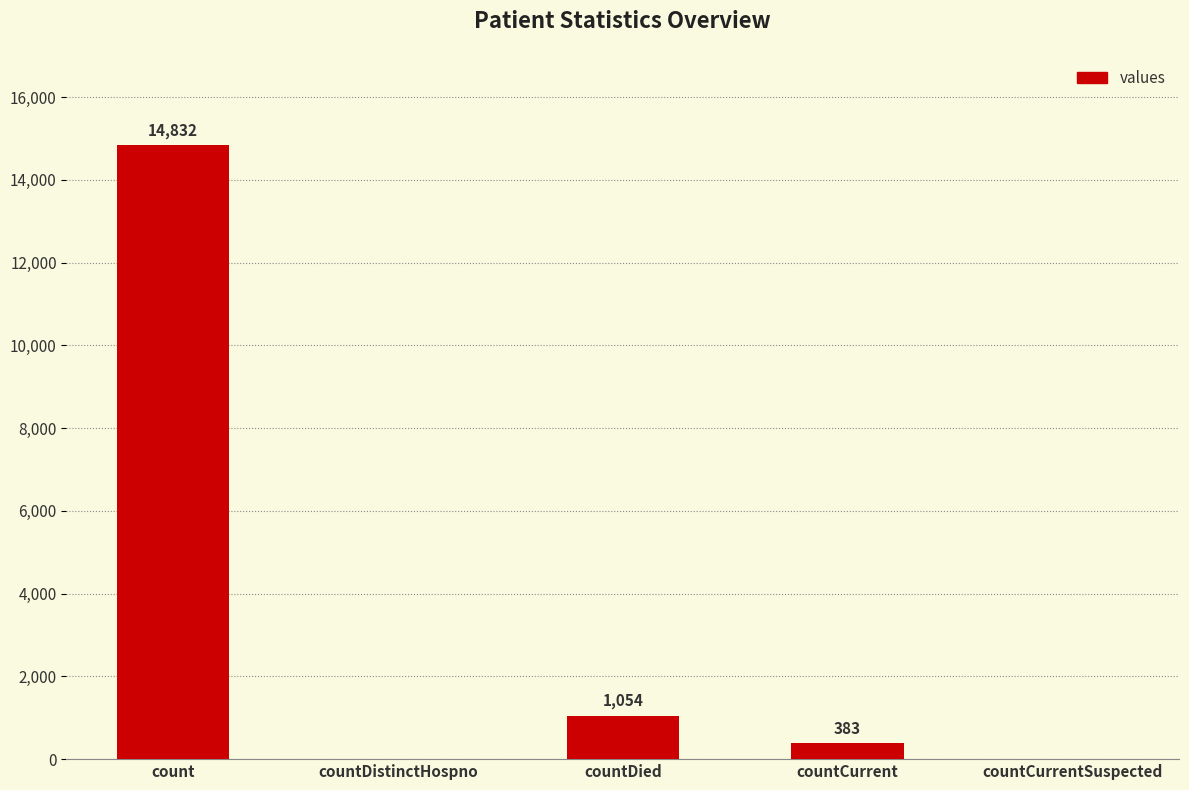

Reading left to right, list all the values displayed in this chart.

count=14832	countDistinctHospno=0	countDied=1054	countCurrent=383	countCurrentSuspected=0